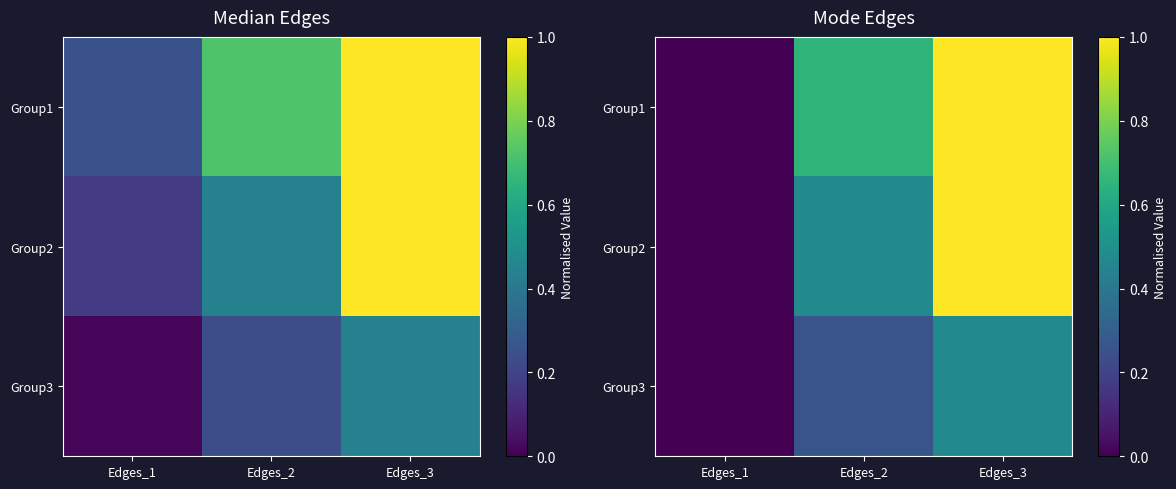

Between Edges_2 and Edges_3, which series saw the biggest shift?

Group2